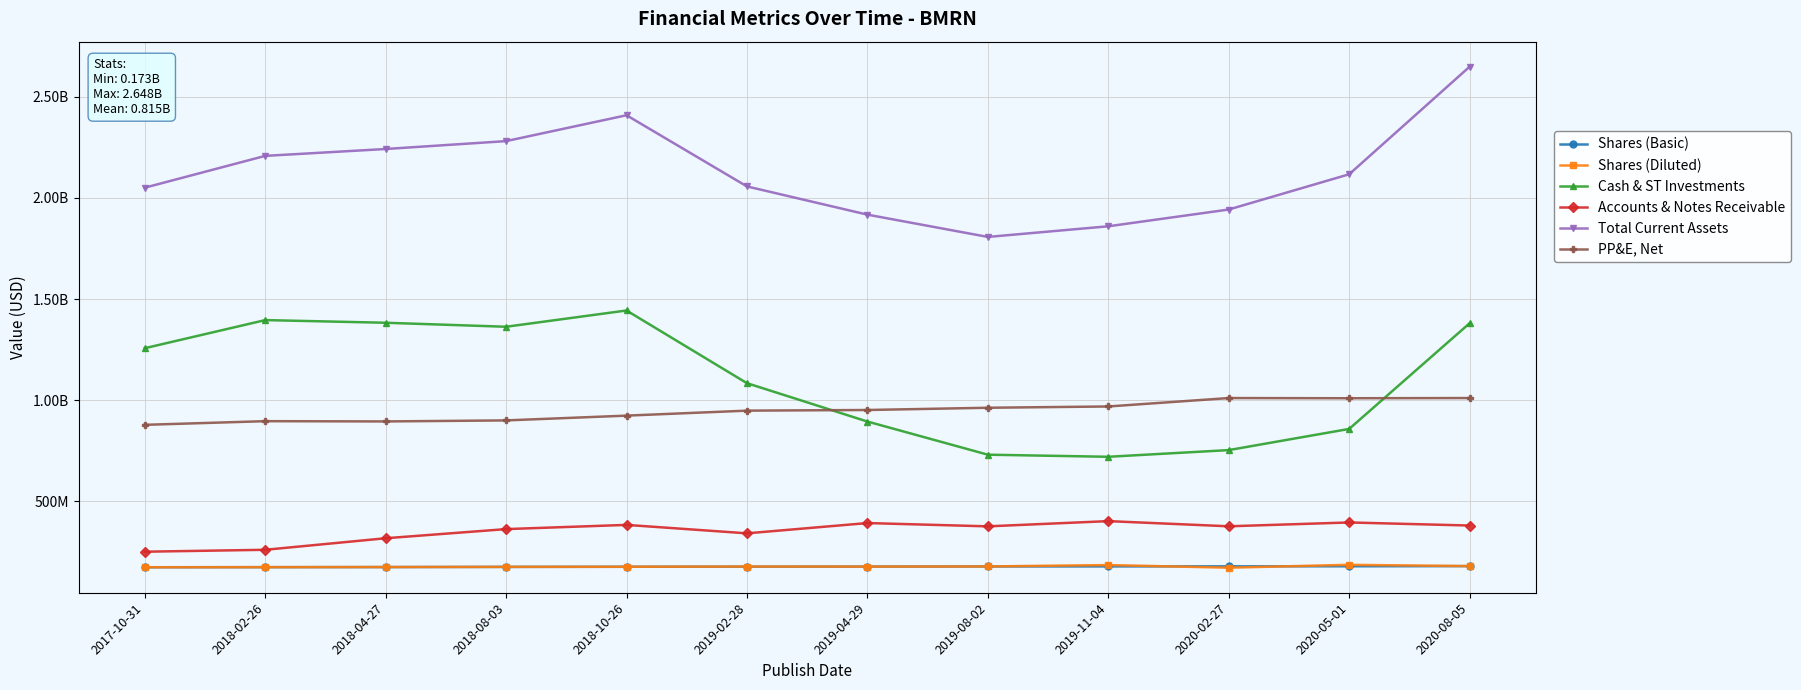

Which category has the highest value in the Total Current Assets series?

2020-08-05